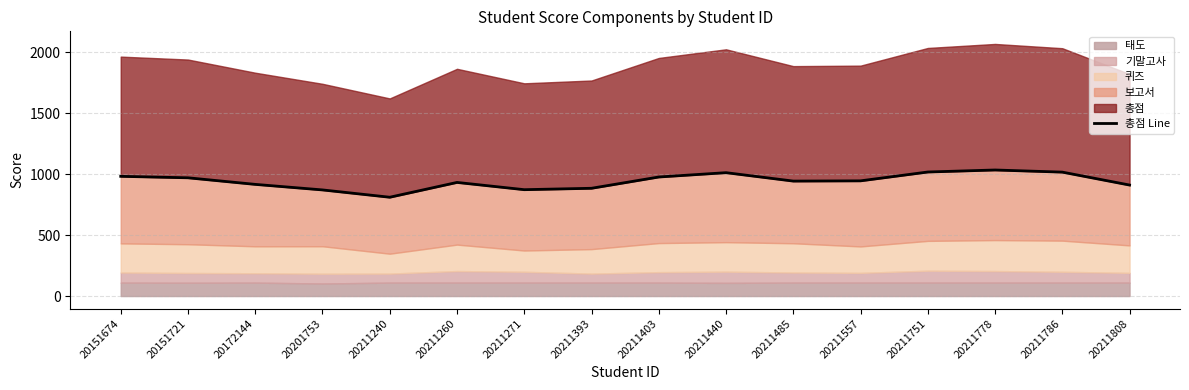

List the labels in order of value, smallest first.

20211240, 20201753, 20211271, 20211393, 20211808, 20172144, 20211260, 20211485, 20211557, 20151721, 20211403, 20151674, 20211440, 20211786, 20211751, 20211778